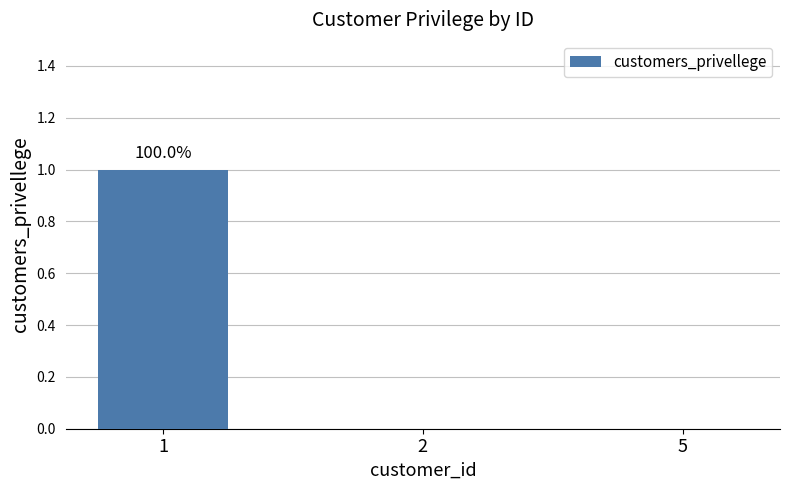

What is the maximum value shown in the chart?

1